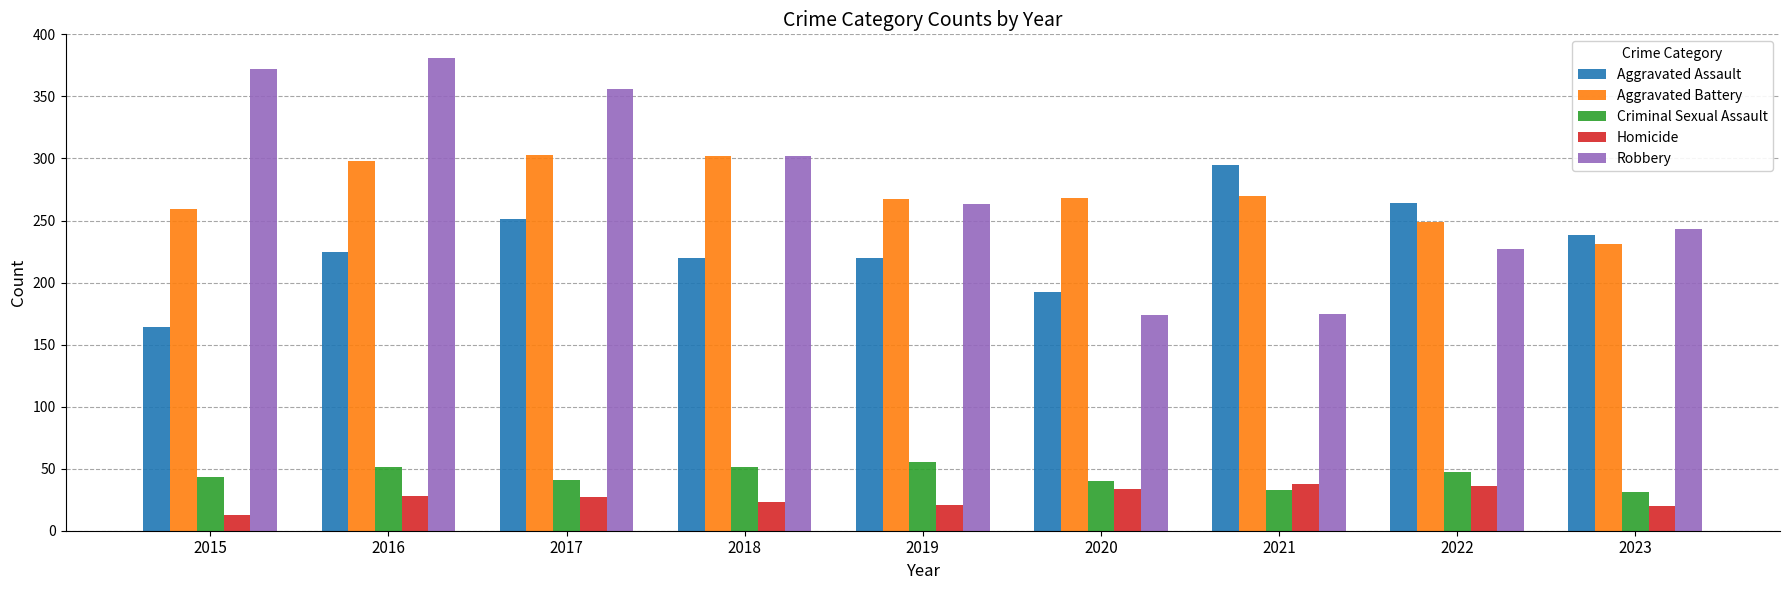

Rank the series at 2019 from highest to lowest value.

Aggravated Battery, Robbery, Aggravated Assault, Criminal Sexual Assault, Homicide